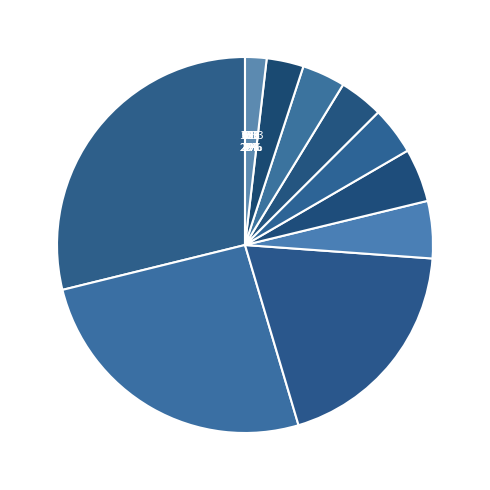

Count the number of slices in the pie.

10